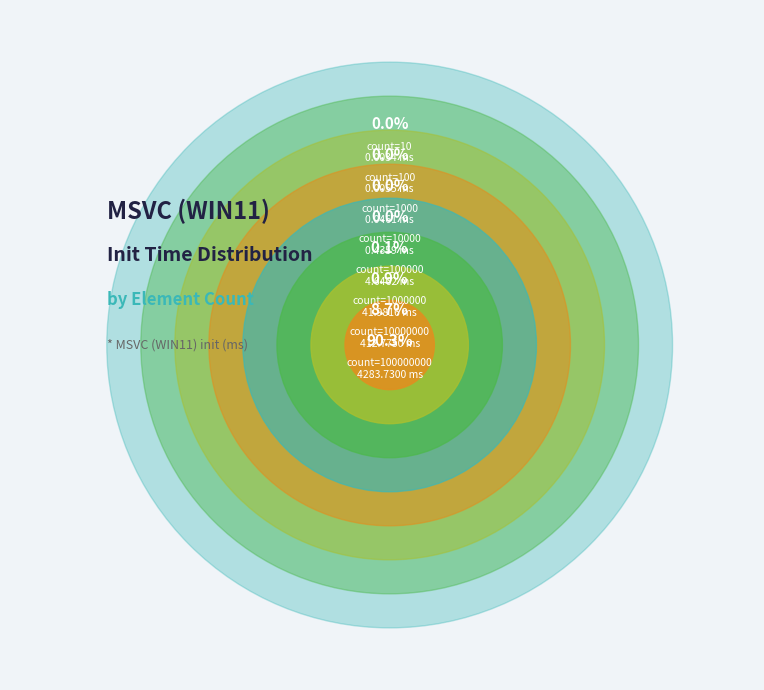

Does 100000 account for over 50% of the chart?

No